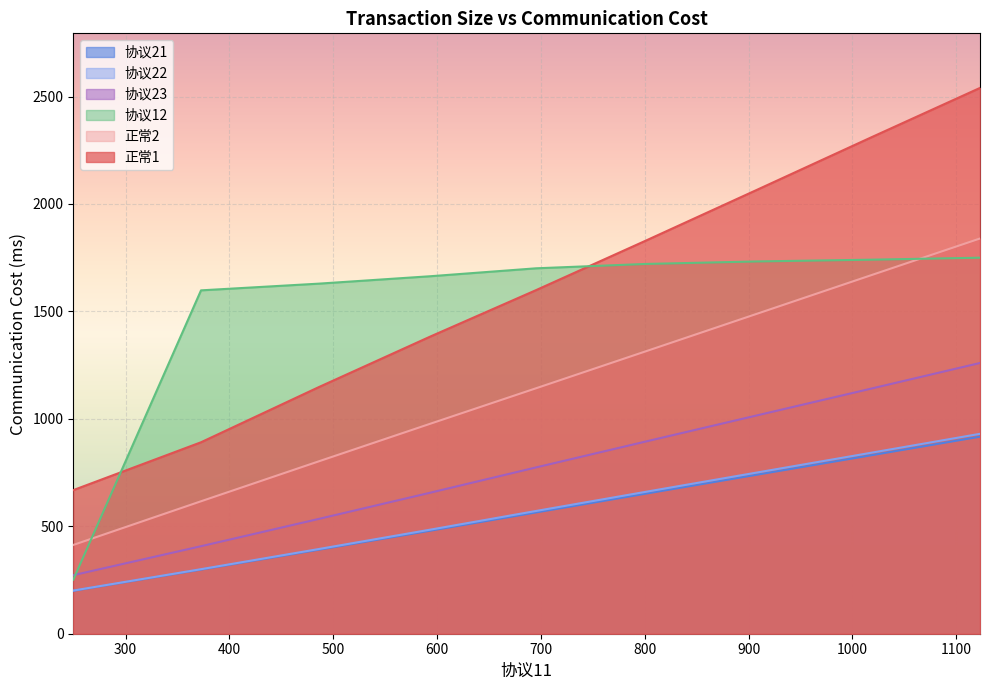

What is the average value of the 协议23 series?

772.7